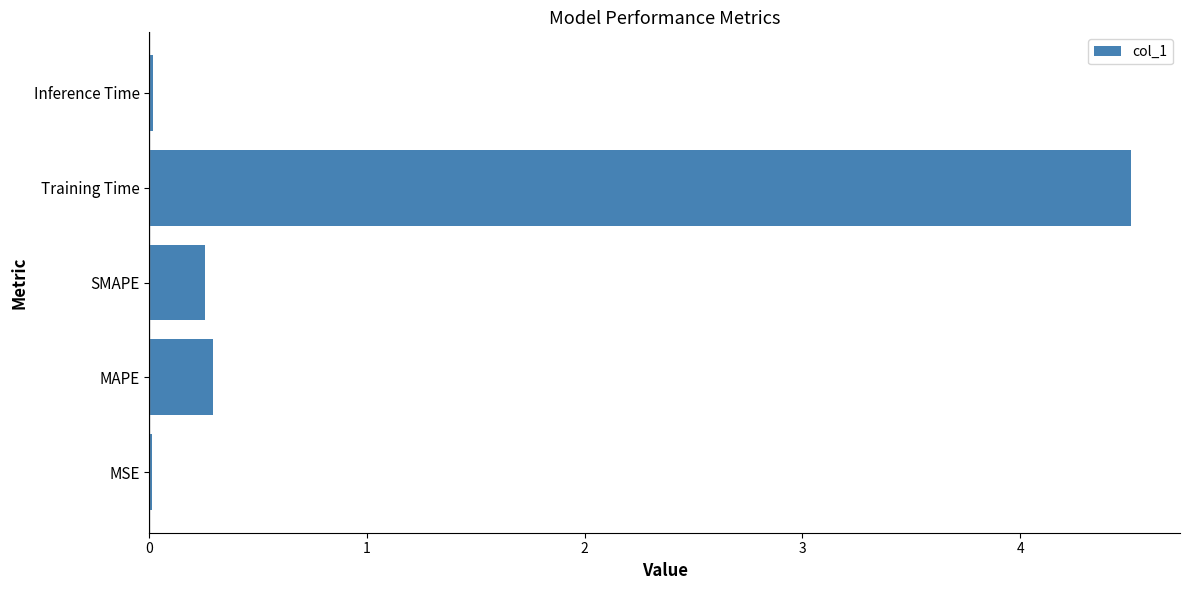

What is the sum of all values?

5.1